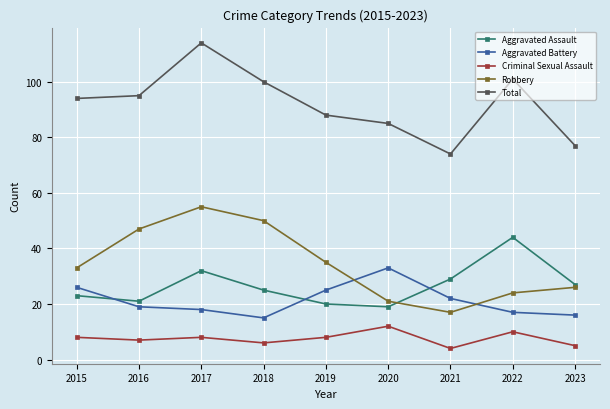

True or false: Aggravated Battery and Robbery intersect in this chart.

True